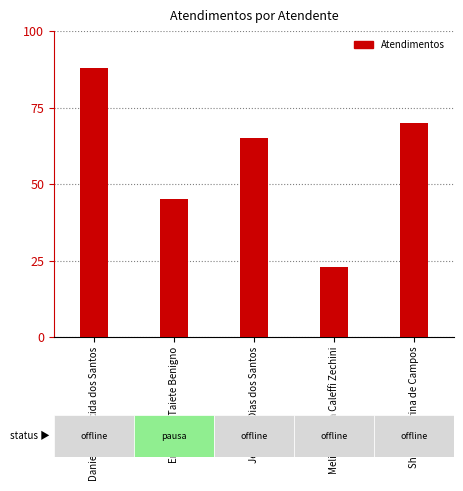

Read the value at Daniele Aparecida dos Santos, to the nearest 5.

90